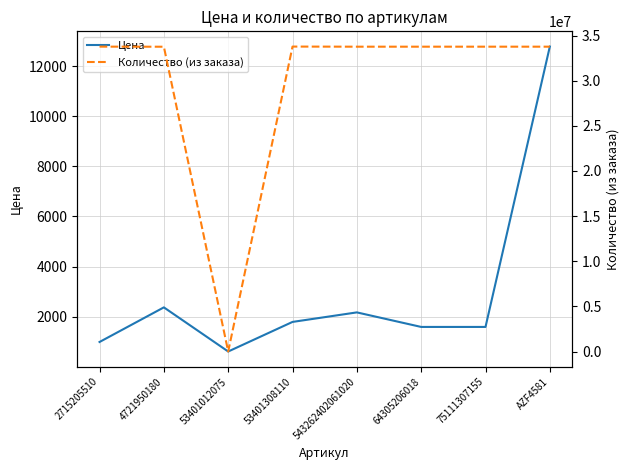

How many values in the Количество (из заказа) series are below 33770579?

4